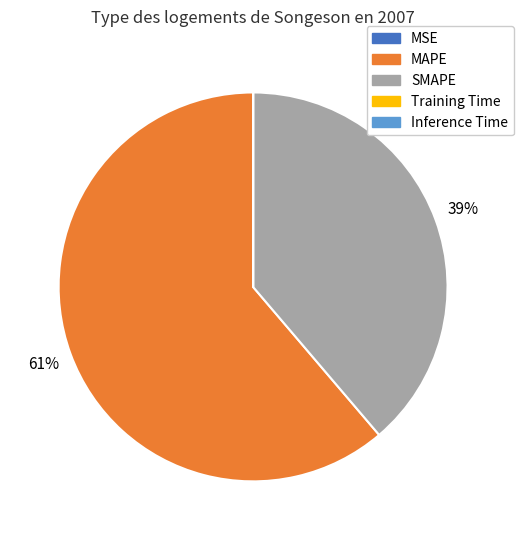

To the nearest percent, what percentage of the pie is MAPE?

61%